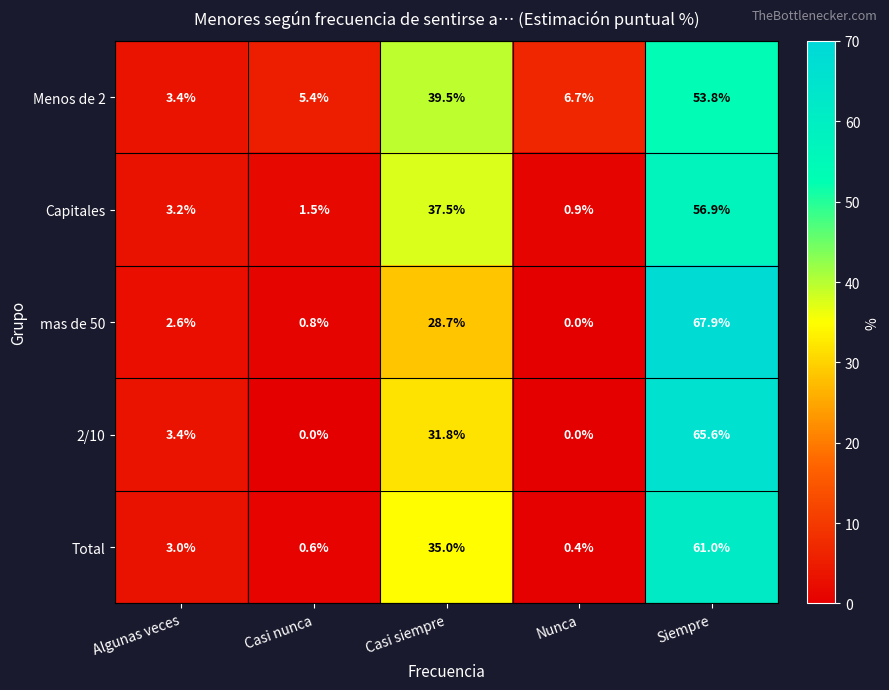

The value of Menos de 2 at Siempre is 35.1. True or false?

False